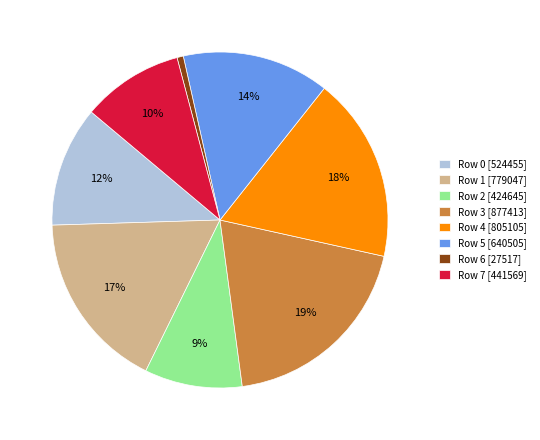

Which slice is the largest?

Row 3